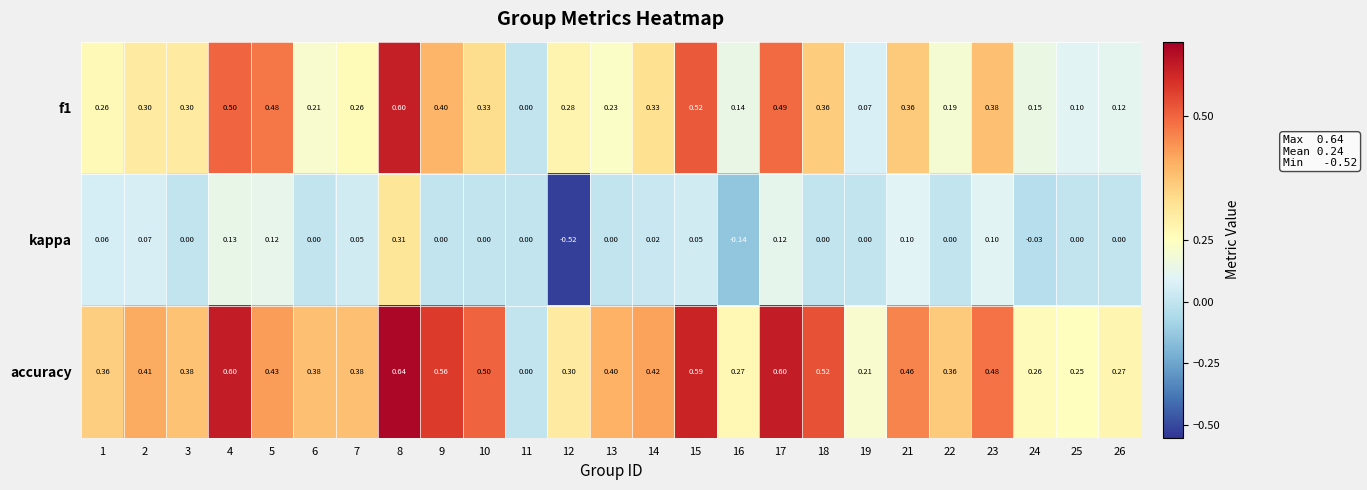

Which series has the largest total across all categories?

accuracy